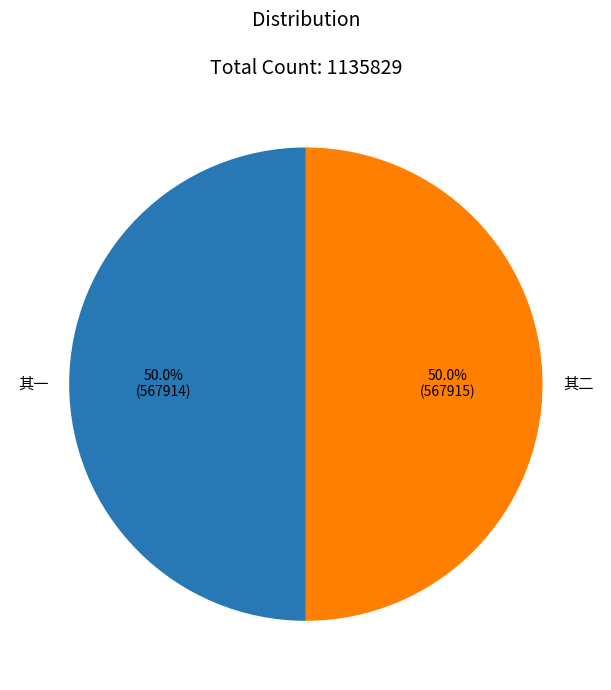

Count the number of slices in the pie.

2